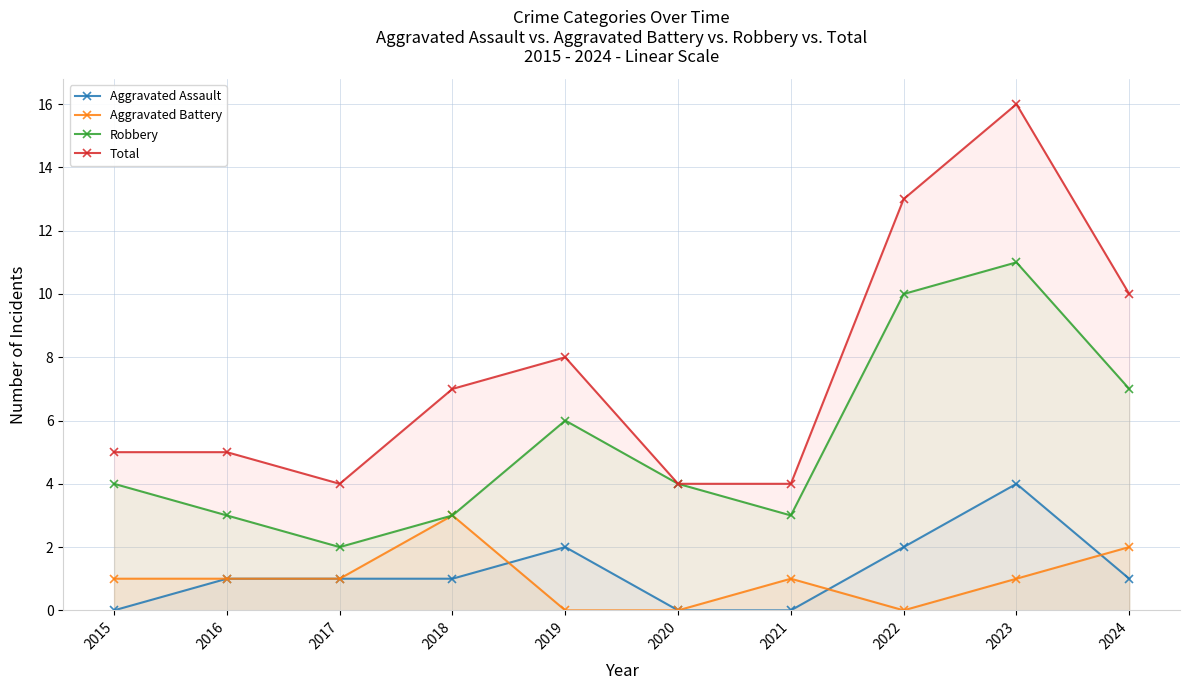

What is the value of the Total point at the 4th from the left?

7